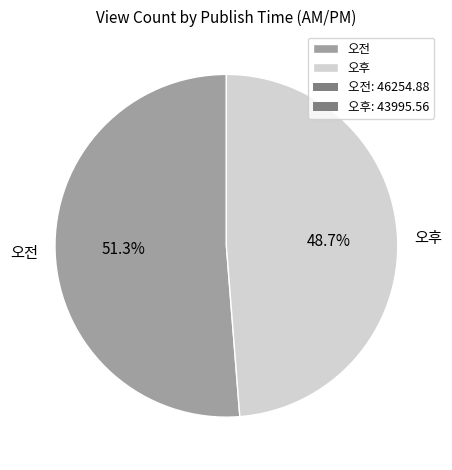

How much of the chart is everything except 오전?

48.7%